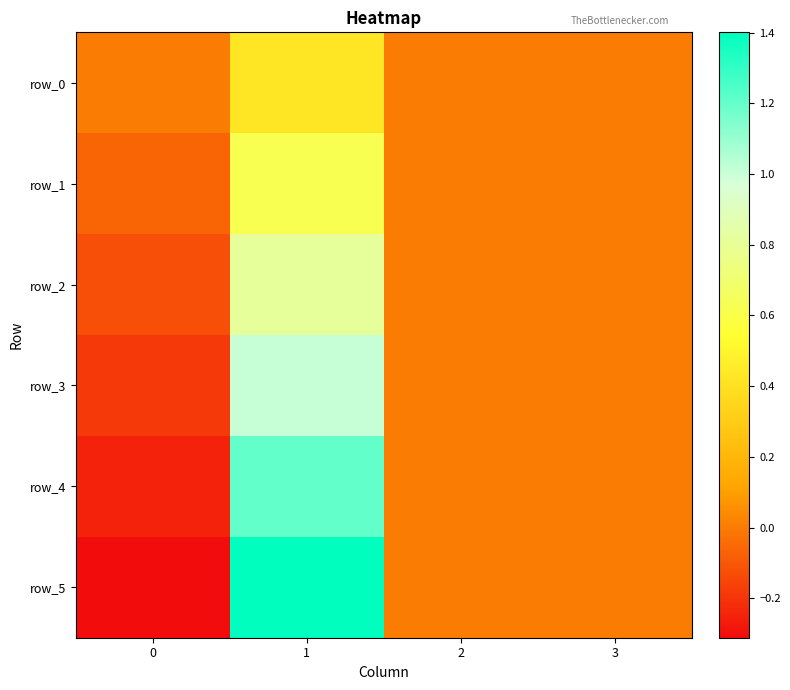

At which label does row_4 reach its peak?

1